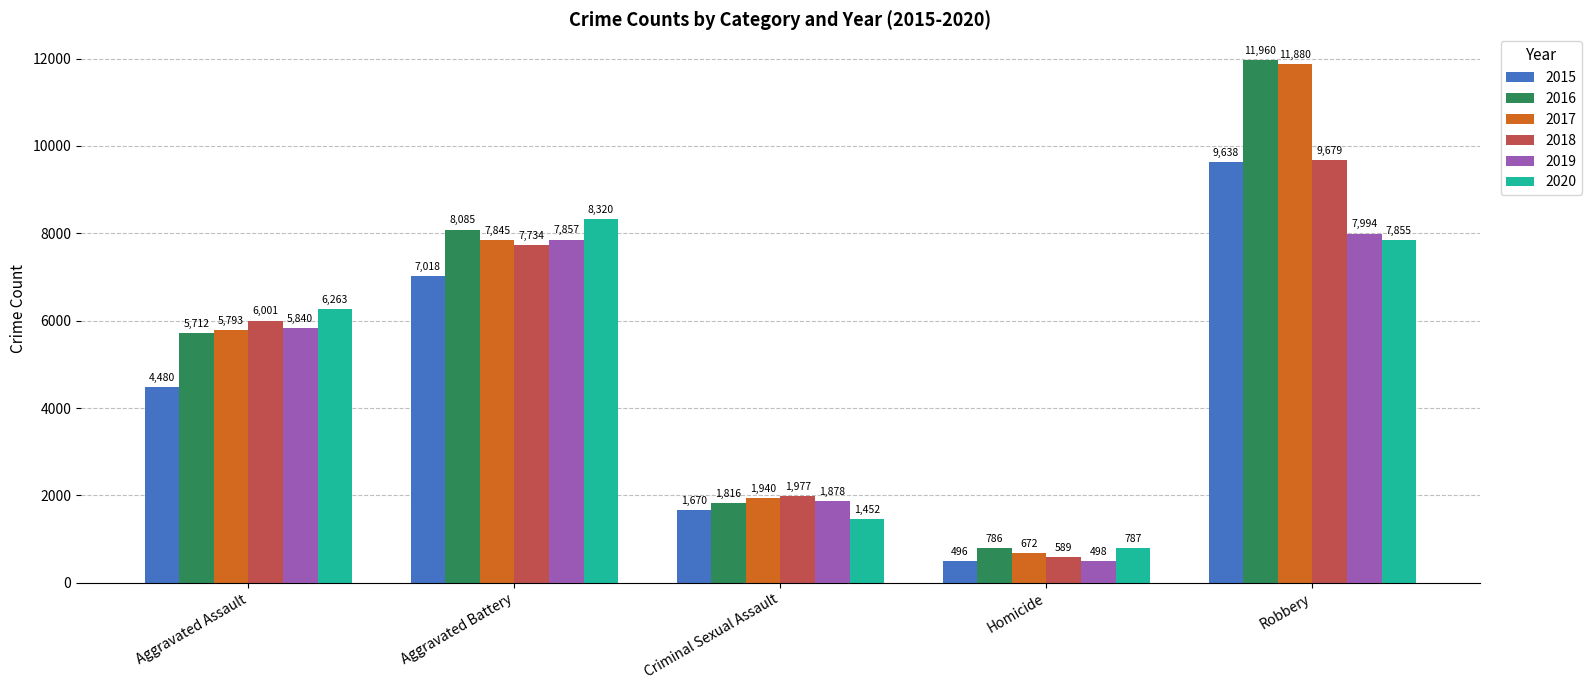

Reading left to right, list all the values displayed in this chart.

2015: 4480	7018	1670	496	9638
2016: 5712	8085	1816	786	11960
2017: 5793	7845	1940	672	11880
2018: 6001	7734	1977	589	9679
2019: 5840	7857	1878	498	7994
2020: 6263	8320	1452	787	7855